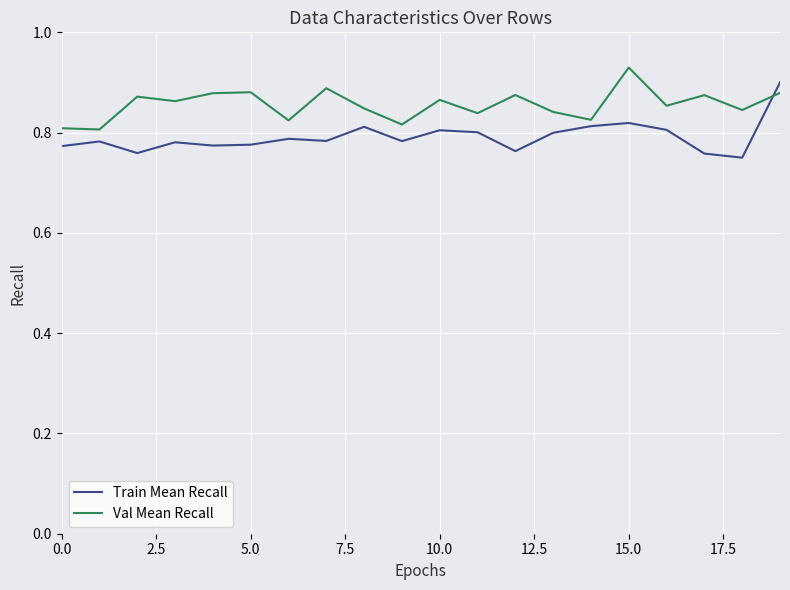

List the series in order of their overall mean, lowest first.

Train Mean Recall, Val Mean Recall